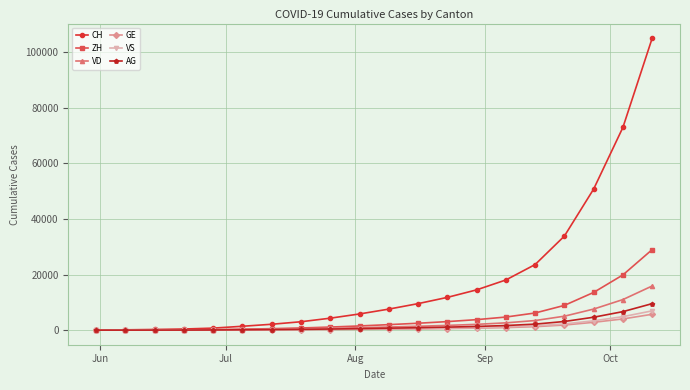

What is the highest value of the ZH series?

28967